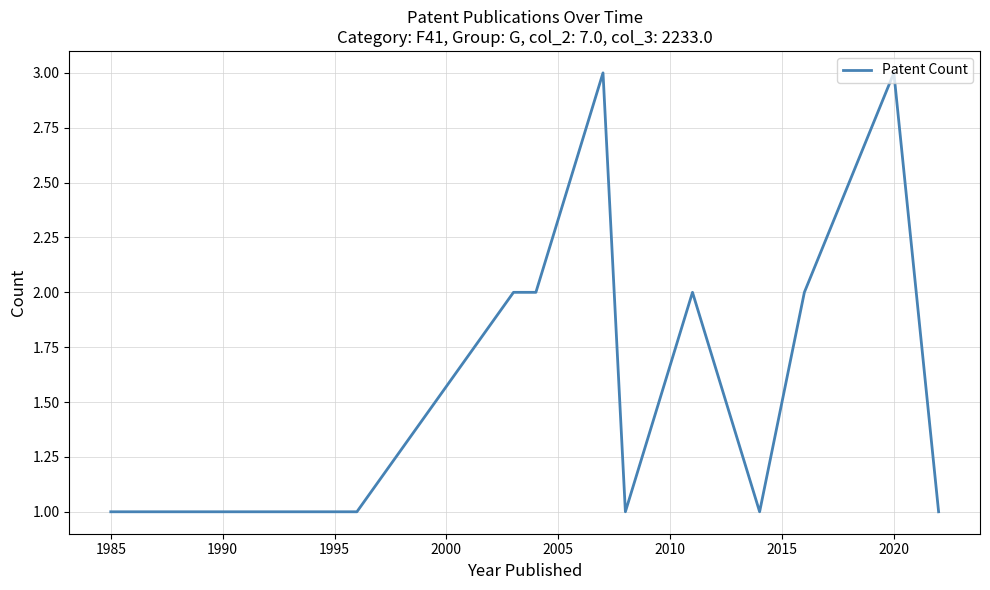

What is the greatest value displayed?

3